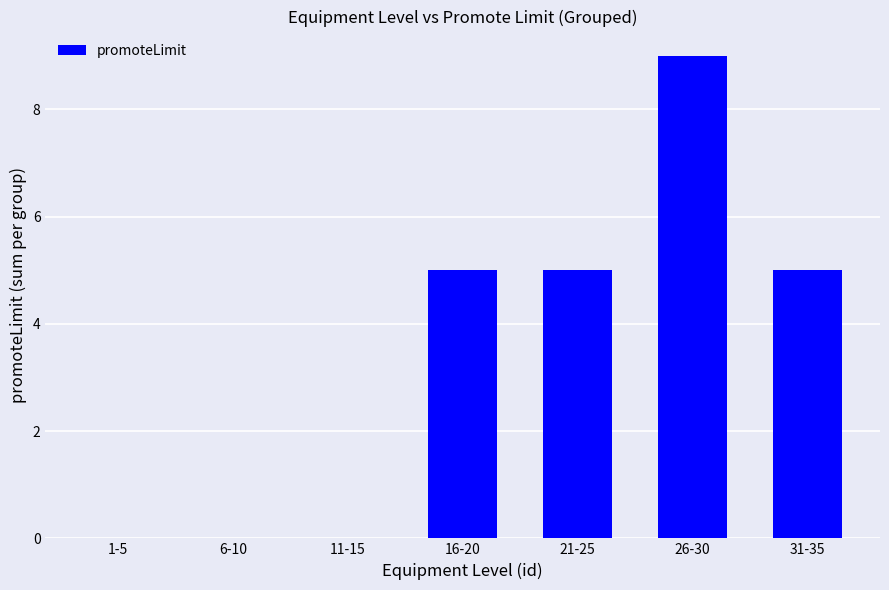

True or false: the data shows 8 at 16-20.

False